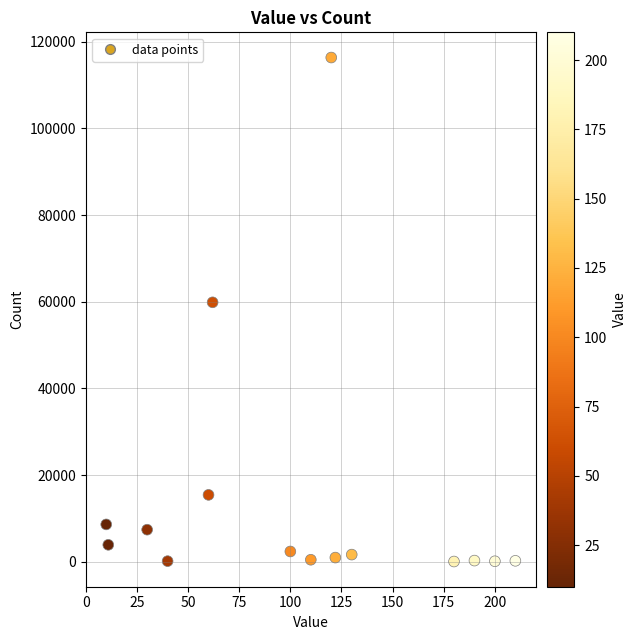

What is the range of X values (max minus min)?

200